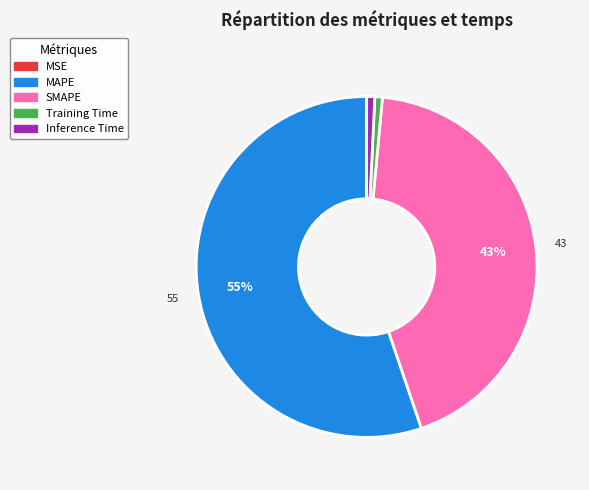

Combined, do Training Time and Inference Time account for over 50%?

No